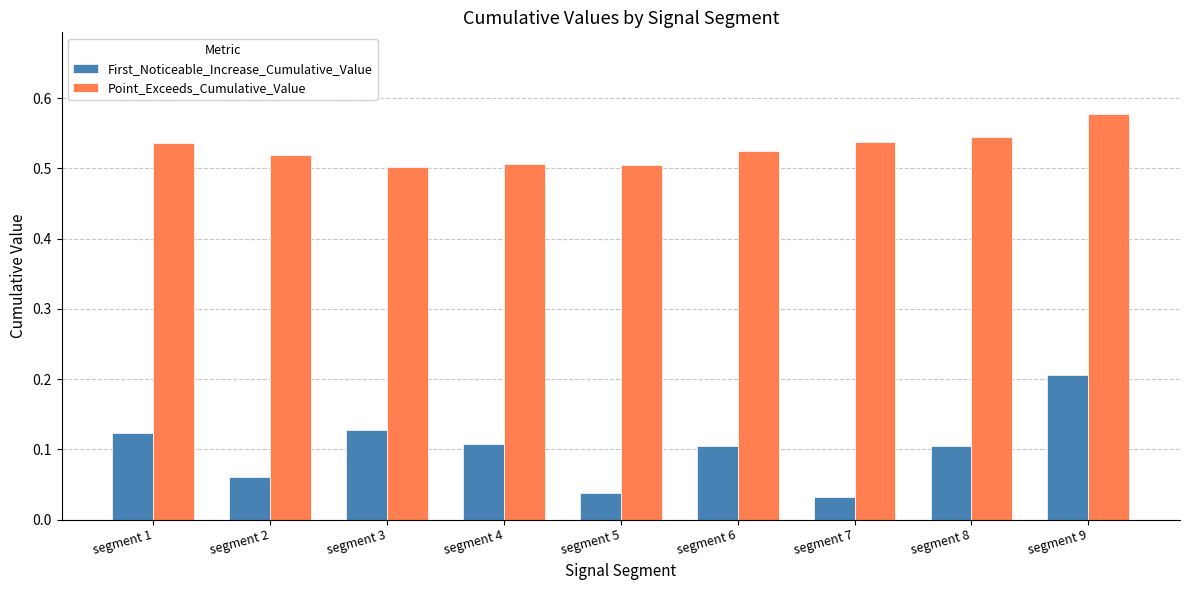

Between segment 4 and segment 9, which series saw the biggest shift?

First_Noticeable_Increase_Cumulative_Value